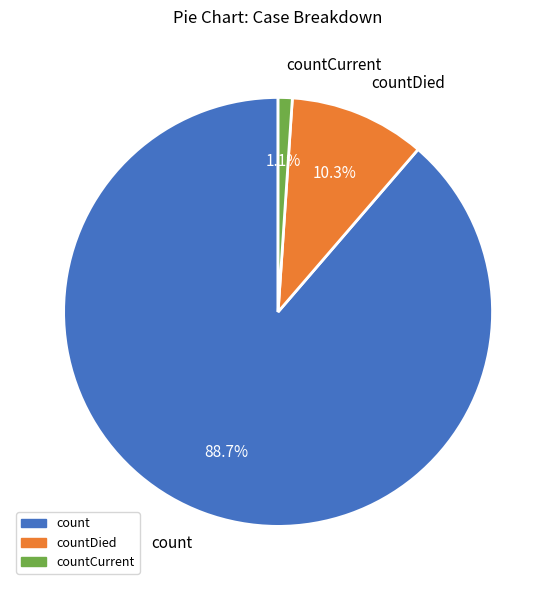

What is the total percentage of count and countDied?

98.9%